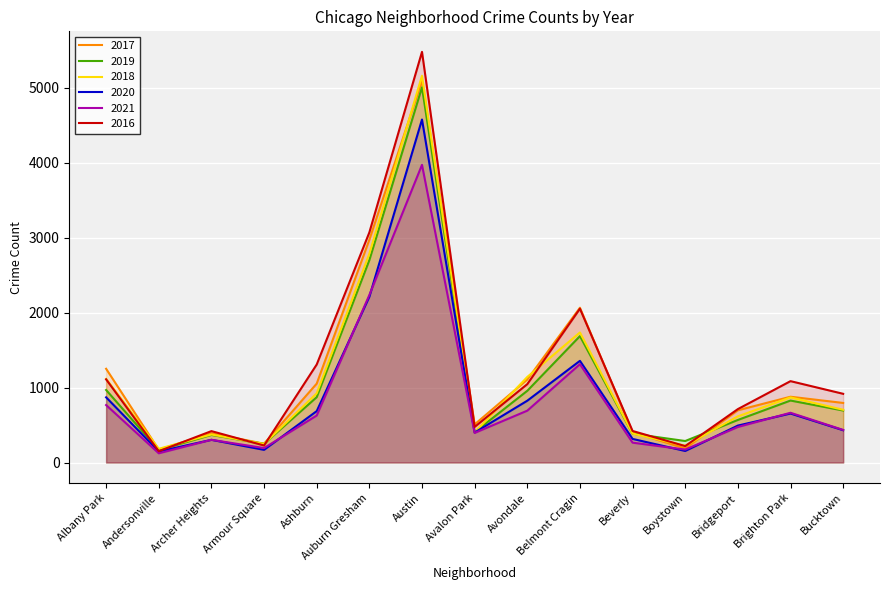

At how many categories does at least one series exceed 4947?

1